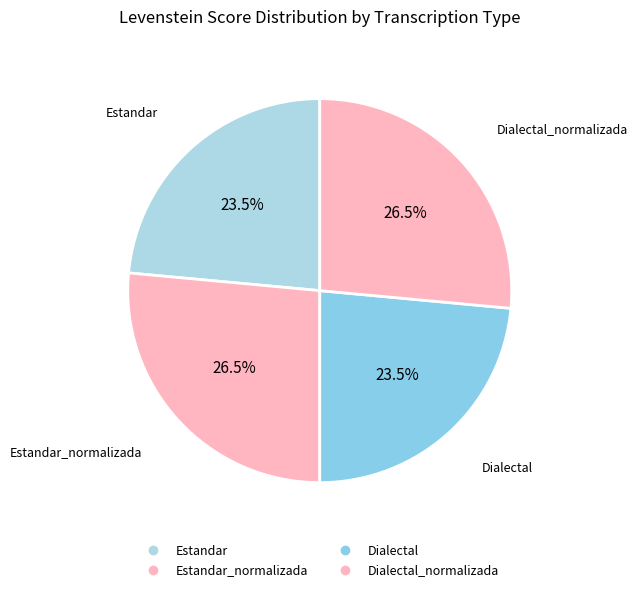

To the nearest percent, what is the difference between the largest and smallest slice percentages?

3%